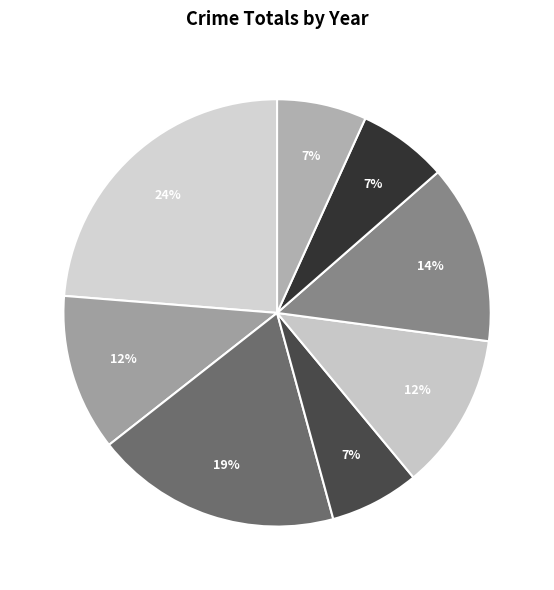

Which slice is the largest?

2015